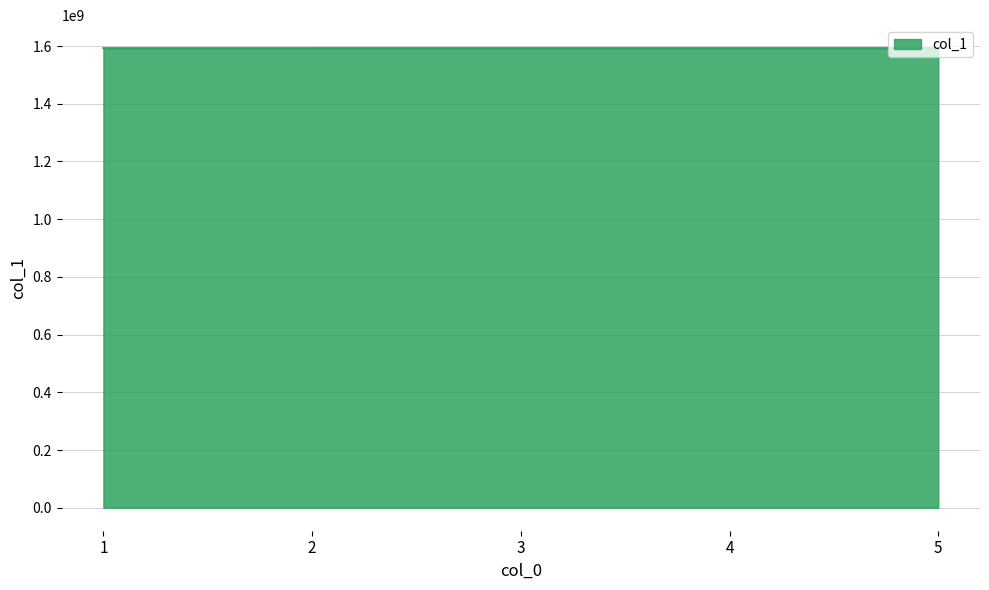

Read the value at 1, to the nearest 50.

1592656000